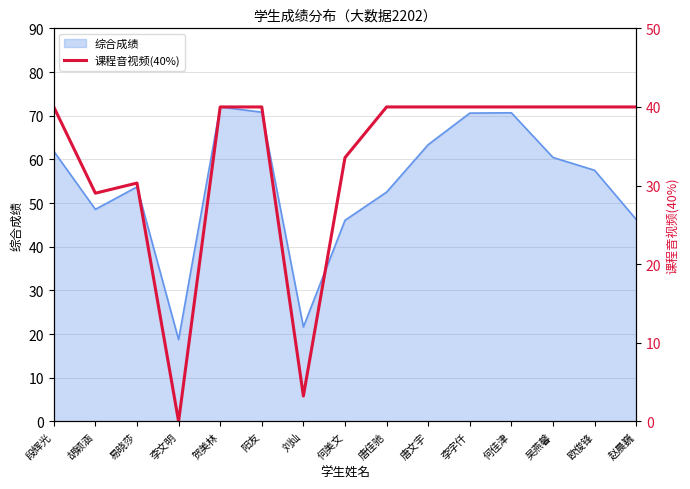

Is it true that the value at 唐文宇 is 25.8?

False